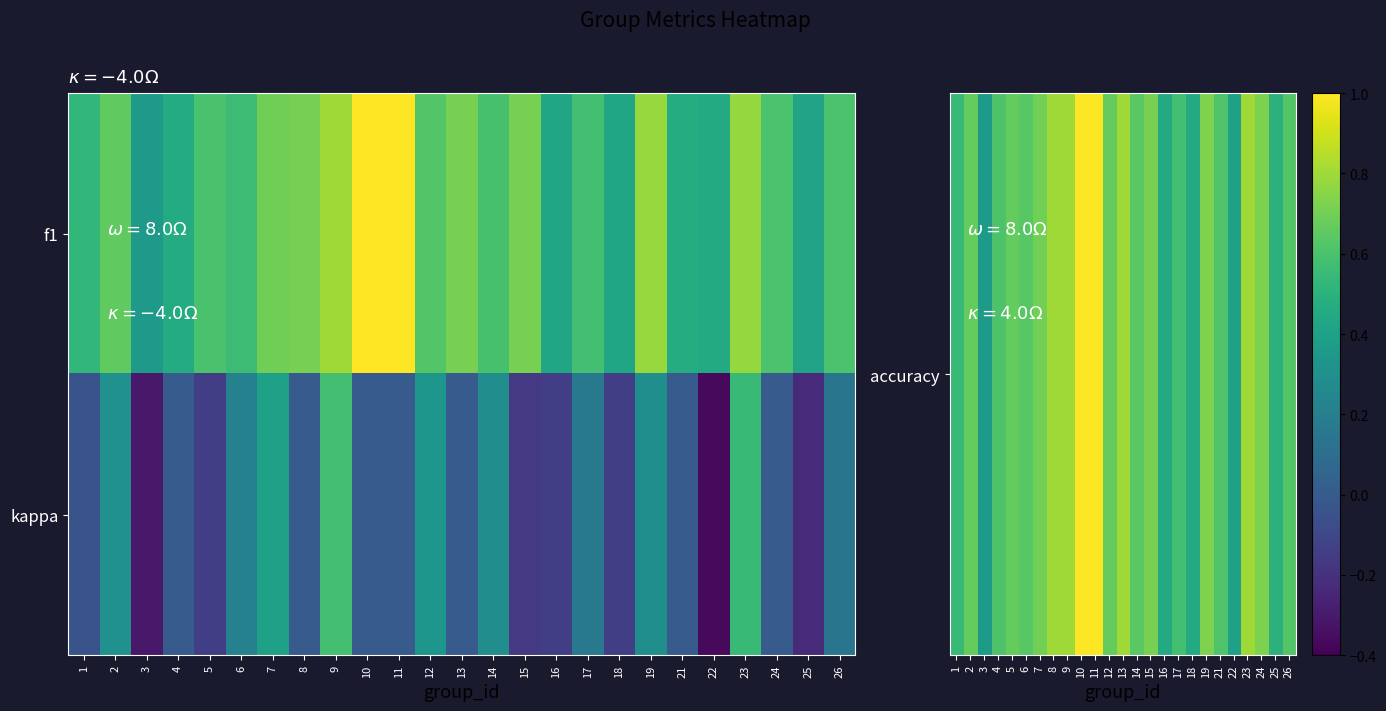

Count the number of categories in the chart.

25